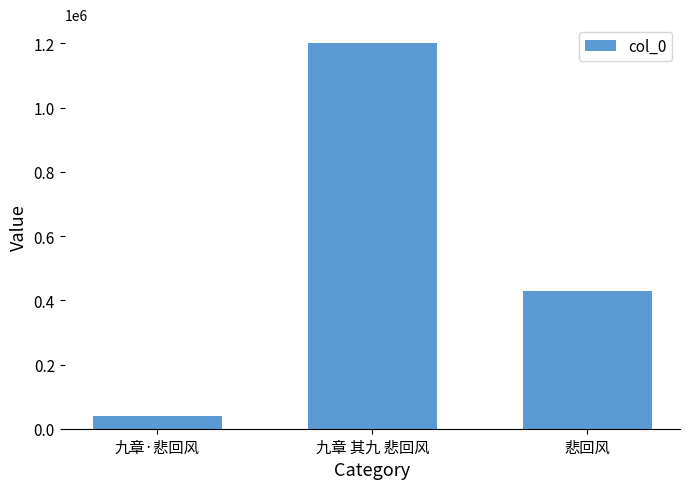

Where does the data first go above 429189?

九章 其九 悲回风